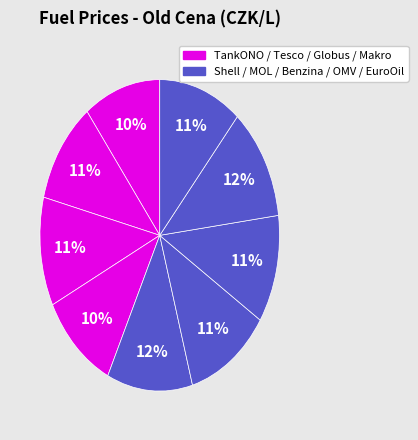

How many segments does this pie chart have?

9